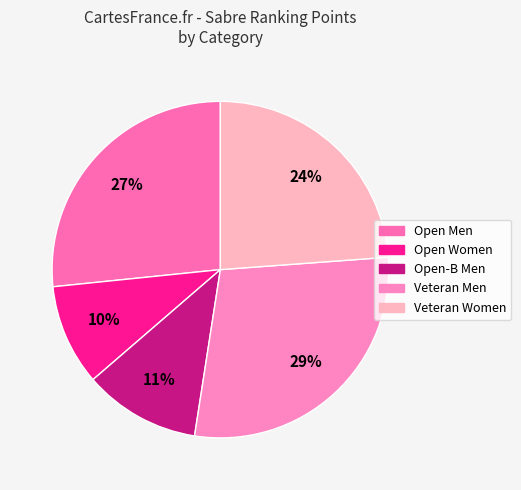

Is there any slice that represents more than half of the pie?

No